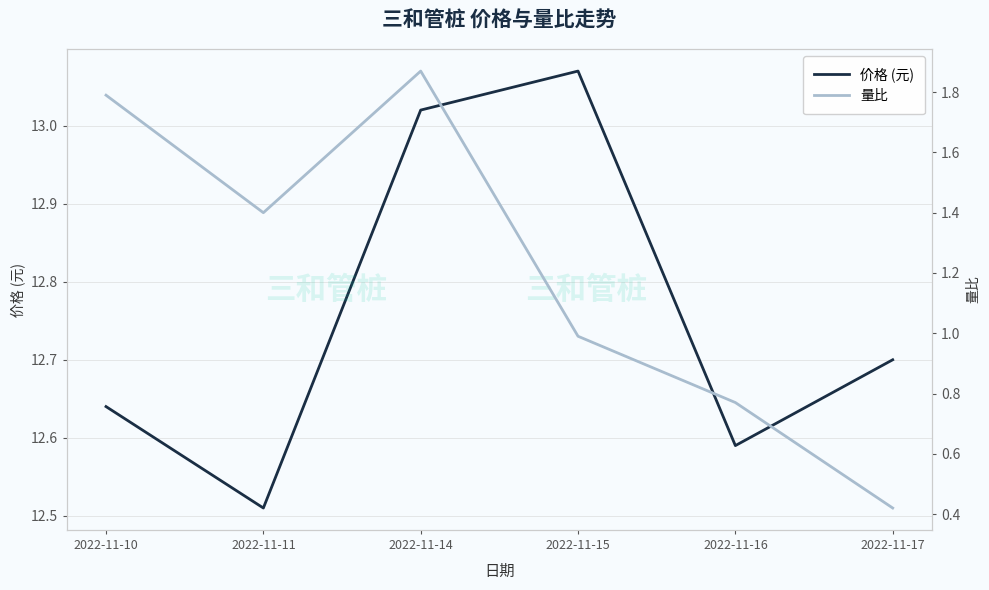

What is the maximum value shown in the chart?

13.1